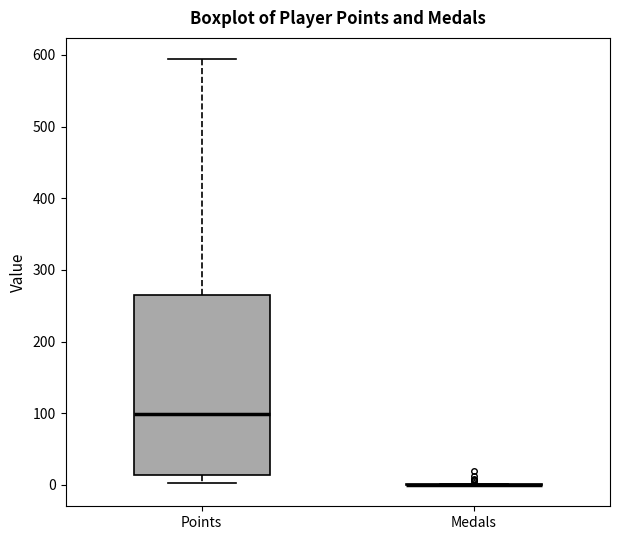

Reading left to right, read every box against the y-axis: the position of its median line, the range the box covers, and the ends of its whiskers. The values are not printed on the chart, so give them approximately, as read against the axis.

Points: median 100, box 10 to 270, whiskers 0 to 590
Medals: box collapsed to a line at 0, whiskers 0 to 0